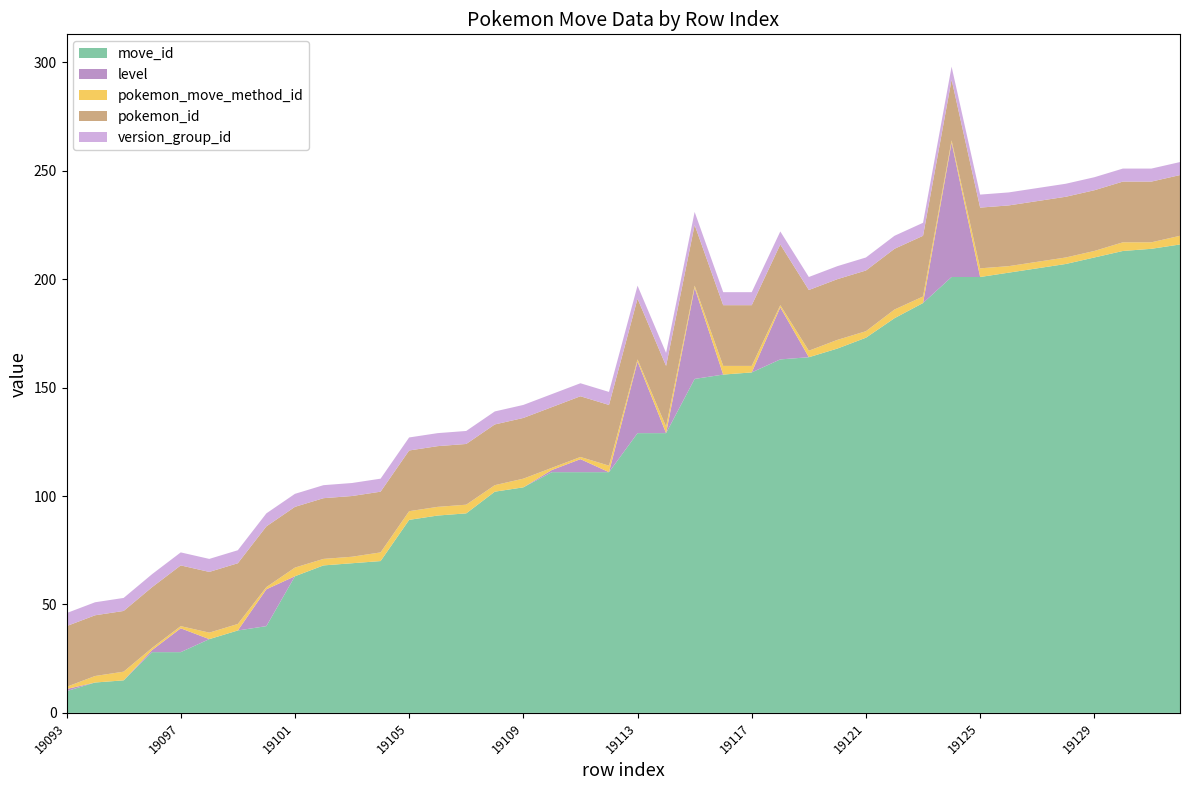

Reading left to right, list all the values displayed in this chart.

move_id: 10	14	15	28	28	34	38	40	63	68	69	70	89	91	92	102	104	111	111	111	129	129	154	156	157	163	164	168	173	182	189	201	201	203	205	207	210	213	214	216
level: 1	0	0	1	11	0	0	17	0	0	0	0	0	0	0	0	0	1	6	0	33	0	42	0	0	24	0	0	0	0	0	62	0	0	0	0	0	0	0	0
pokemon_move_method_id: 1	3	4	1	1	3	3	1	4	3	3	4	4	4	4	3	4	1	1	3	1	3	1	4	3	1	3	4	3	4	3	1	4	3	3	3	3	4	3	4
pokemon_id: 28	28	28	28	28	28	28	28	28	28	28	28	28	28	28	28	28	28	28	28	28	28	28	28	28	28	28	28	28	28	28	28	28	28	28	28	28	28	28	28
version_group_id: 6	6	6	6	6	6	6	6	6	6	6	6	6	6	6	6	6	6	6	6	6	6	6	6	6	6	6	6	6	6	6	6	6	6	6	6	6	6	6	6